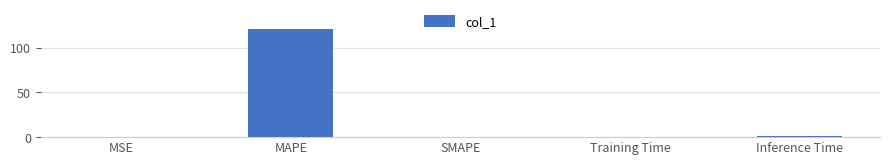

At which category does the chart reach its peak across all series?

MAPE